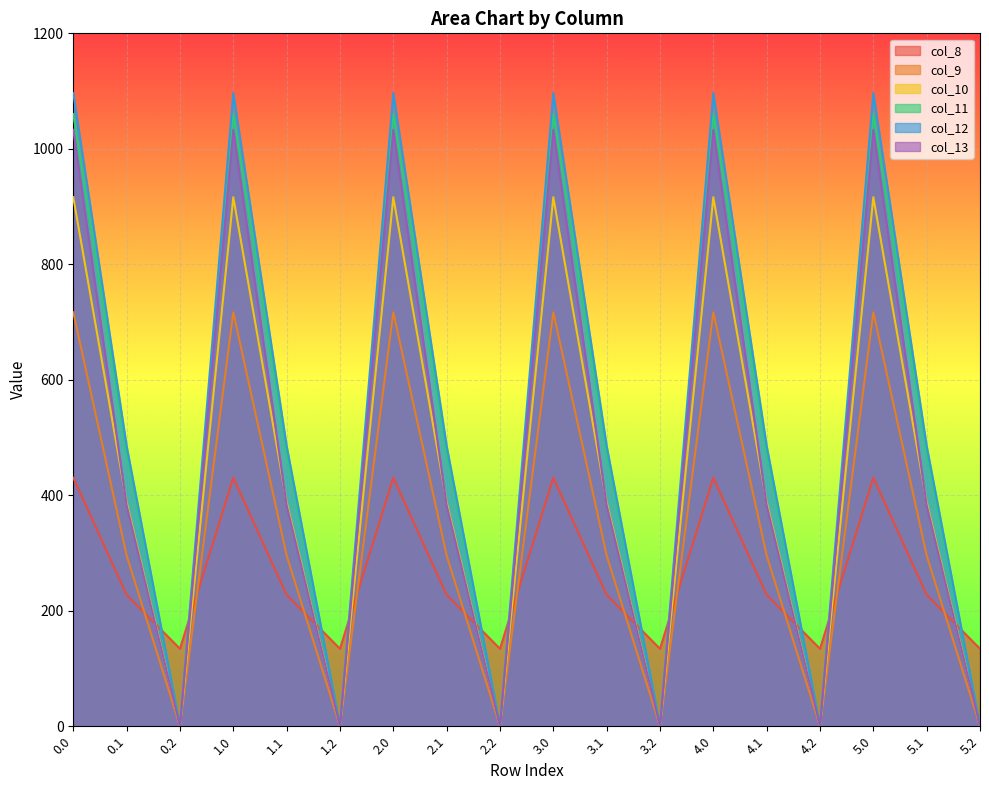

What is the label of the 18th point from the left?

5.2